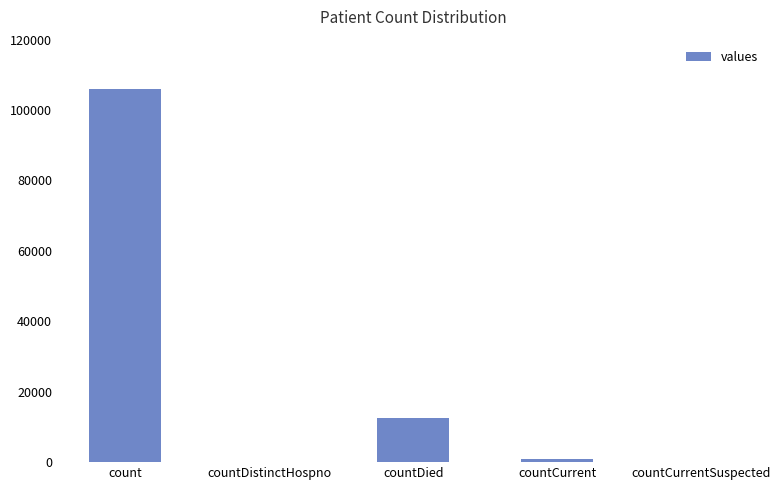

What is the sum of all values?

119680